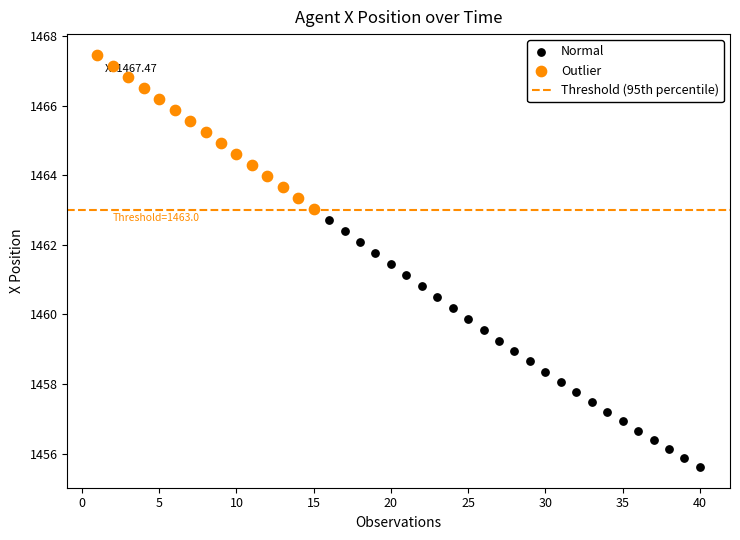

Which series contains the lowest Y value?

Normal